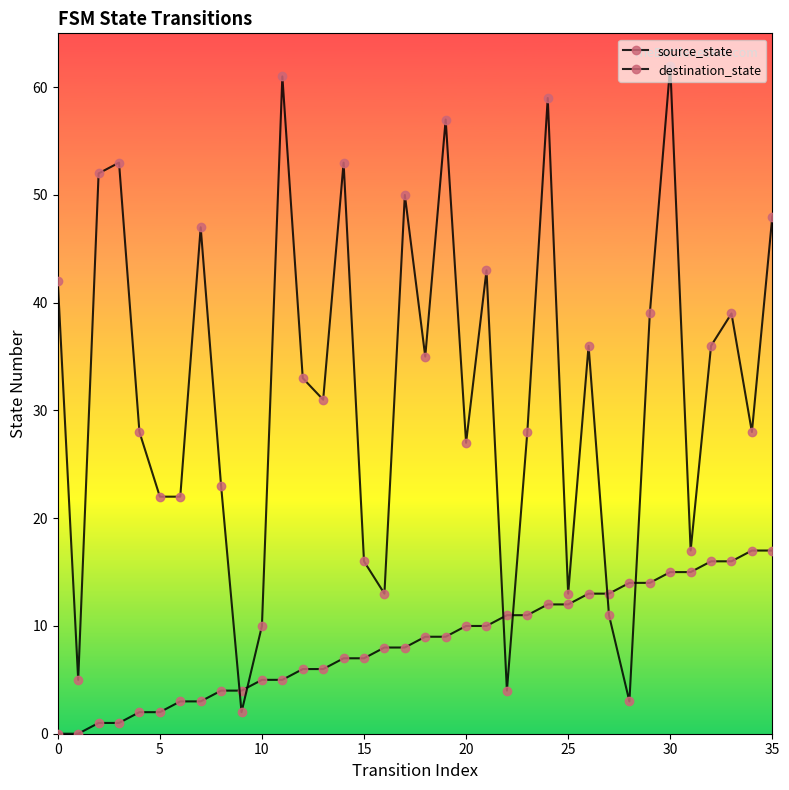

Which series ends up on top after the final intersection of source_state and destination_state?

destination_state